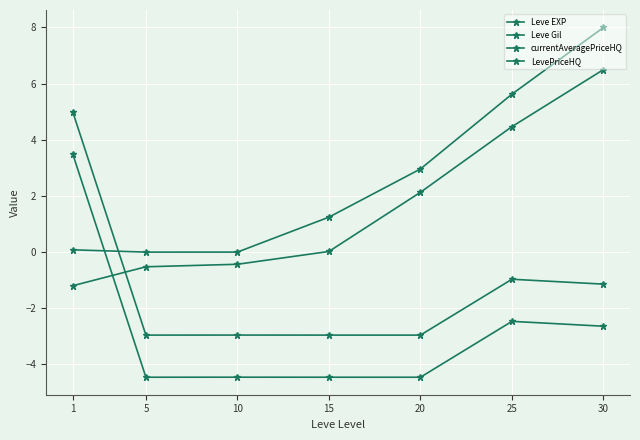

How many positive values does the LevePriceHQ series have?

1